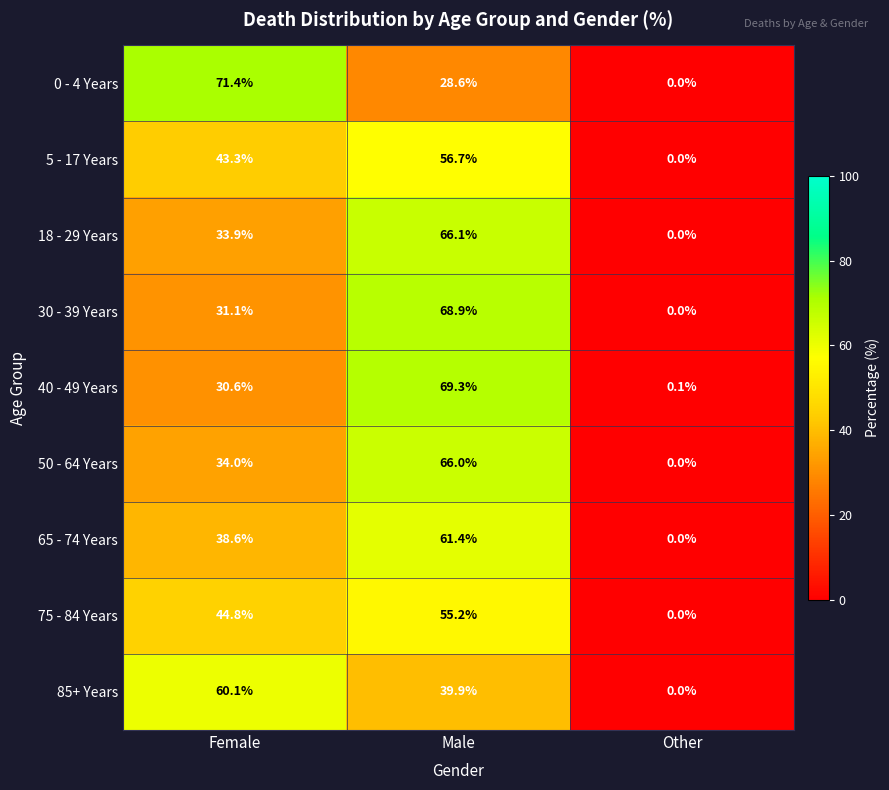

Which series changed the most between Female and Male?

0 - 4 Years